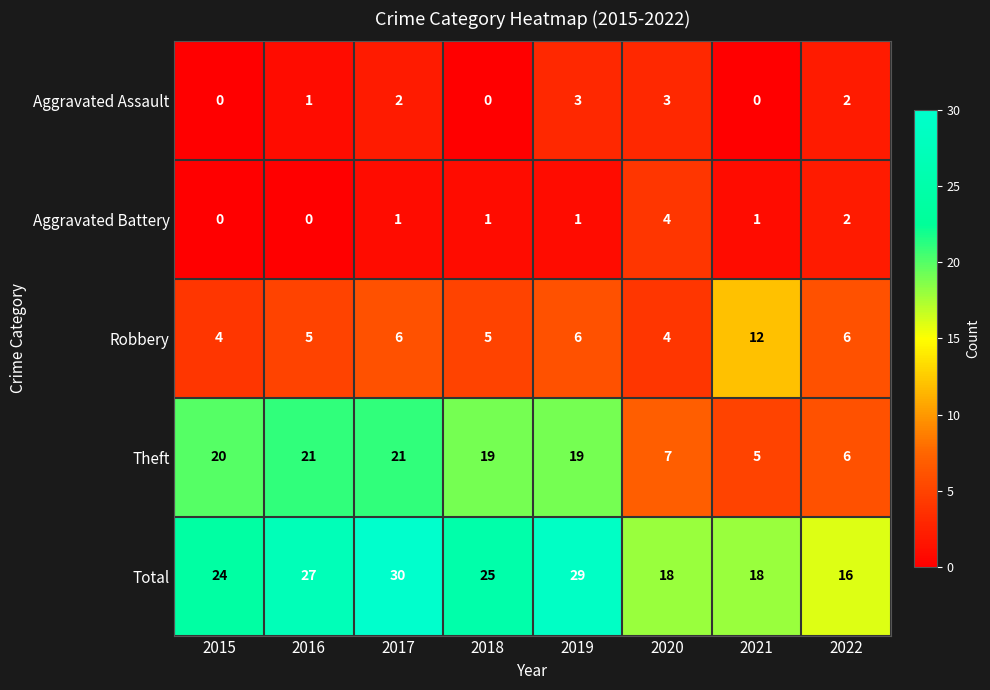

What is the sum of the Robbery values at 2022 and 2016?

11